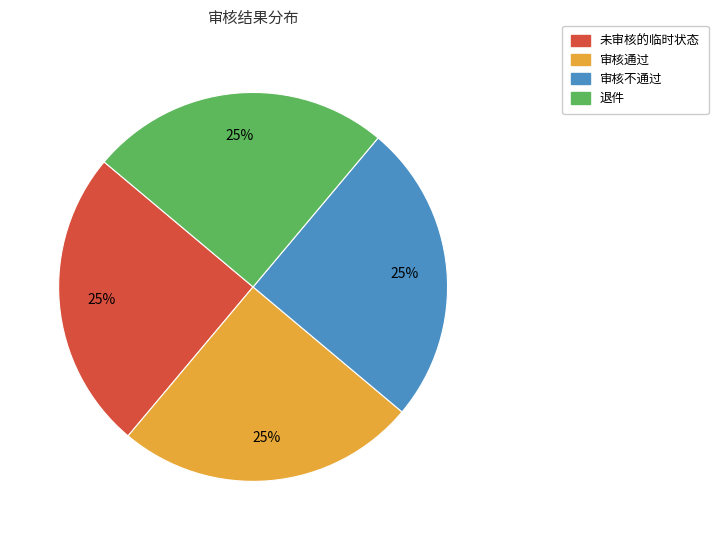

Is there any slice that represents more than half of the pie?

No